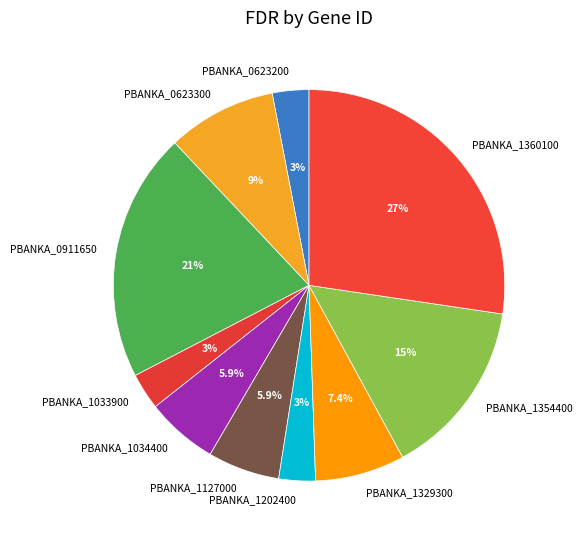

Which has a higher value, PBANKA_0623200 or PBANKA_1360100?

PBANKA_1360100